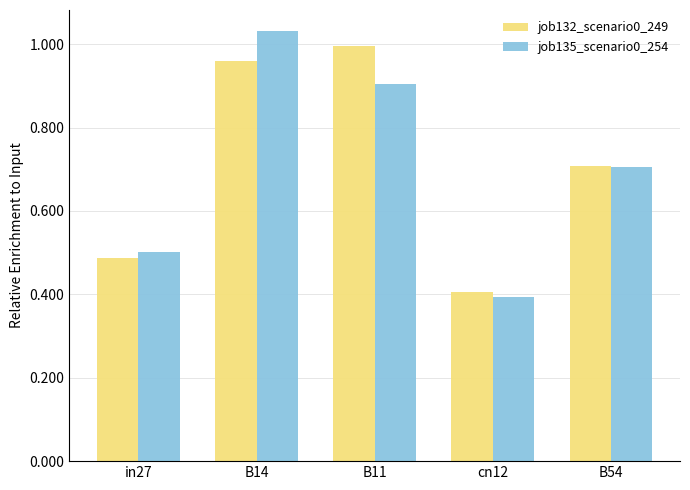

What is the smallest value displayed?

0.4